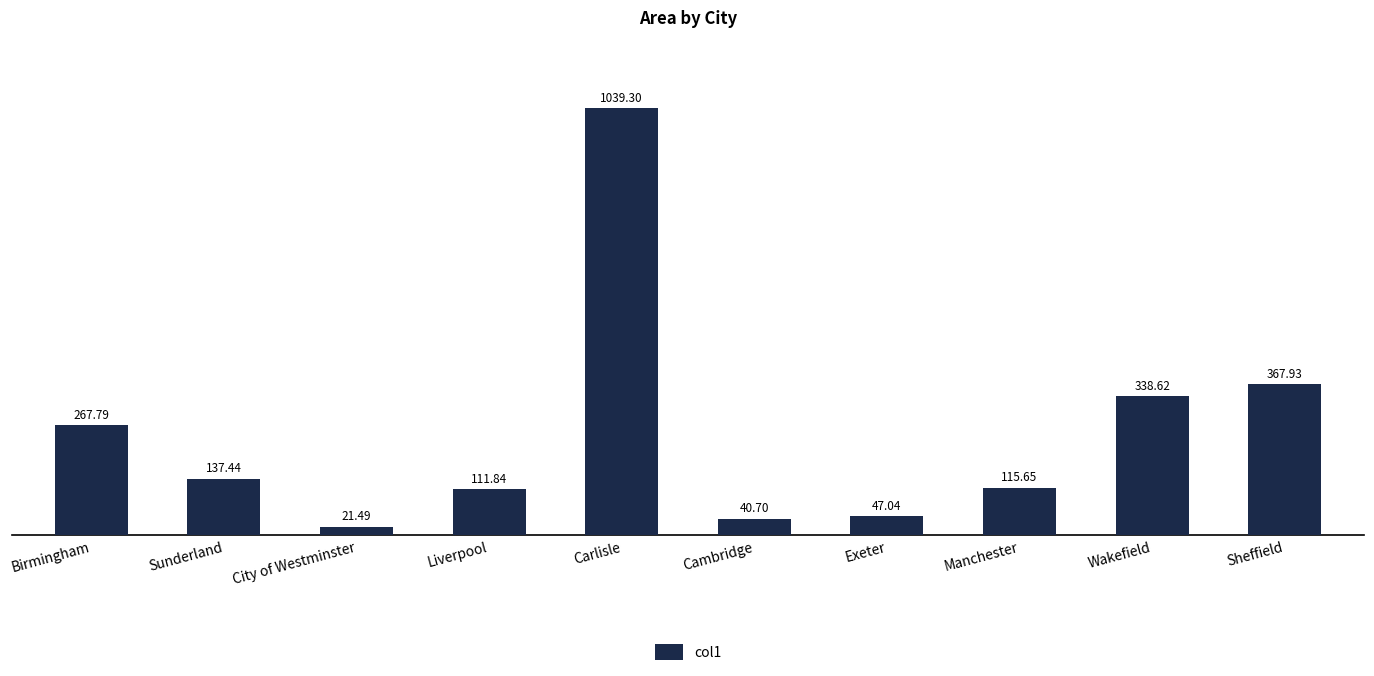

Where is the data nearest to the value 530?

Sheffield